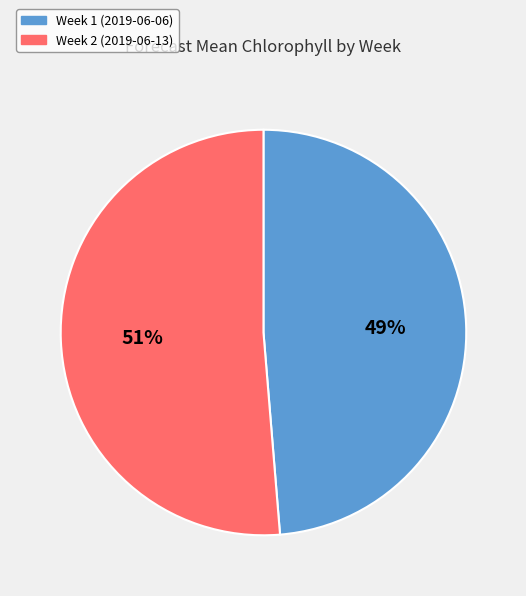

To the nearest percent, what is the average slice percentage?

50%